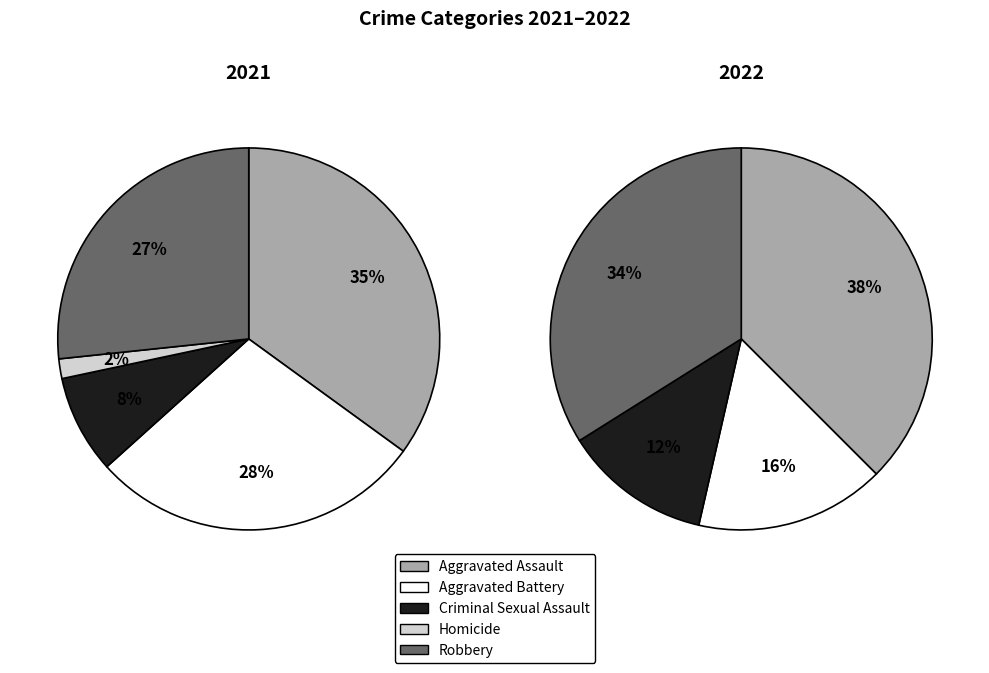

At Aggravated Battery, list the series in order from largest to smallest.

2021, 2022